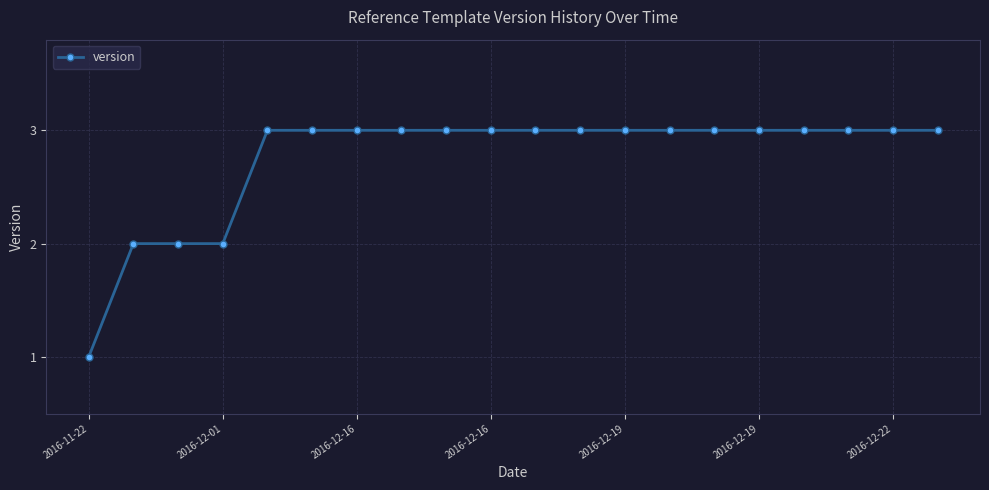

What is the smallest value displayed?

1